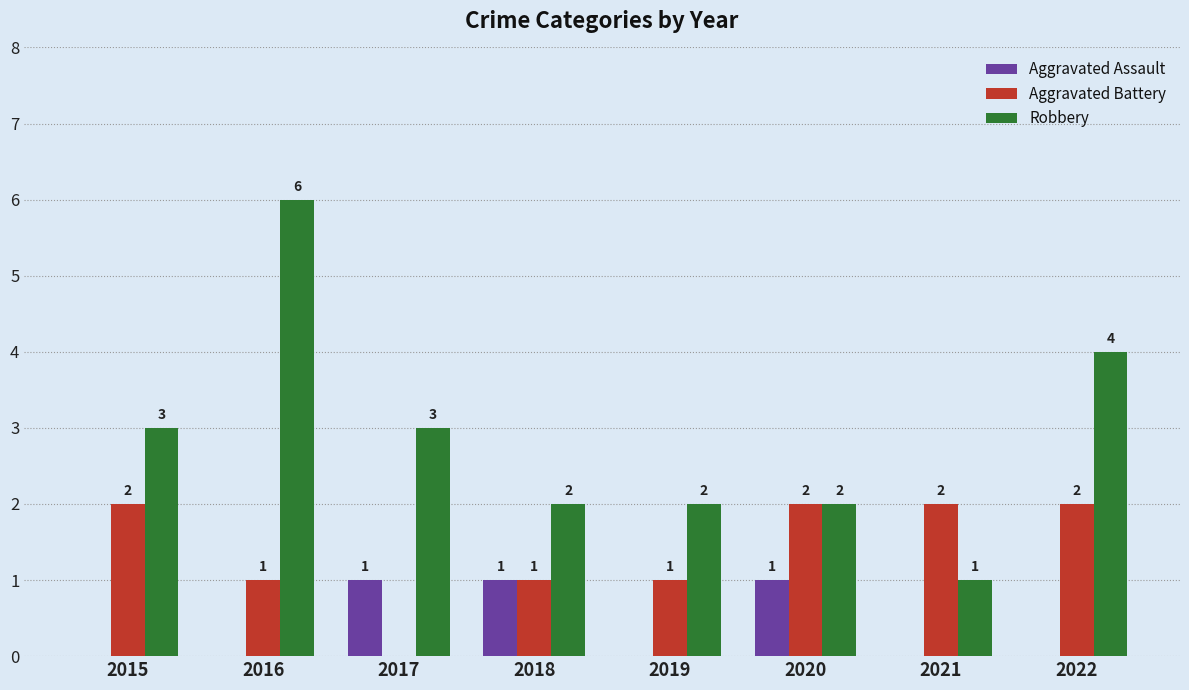

Is it true that Aggravated Battery equals 2 at 2016?

False